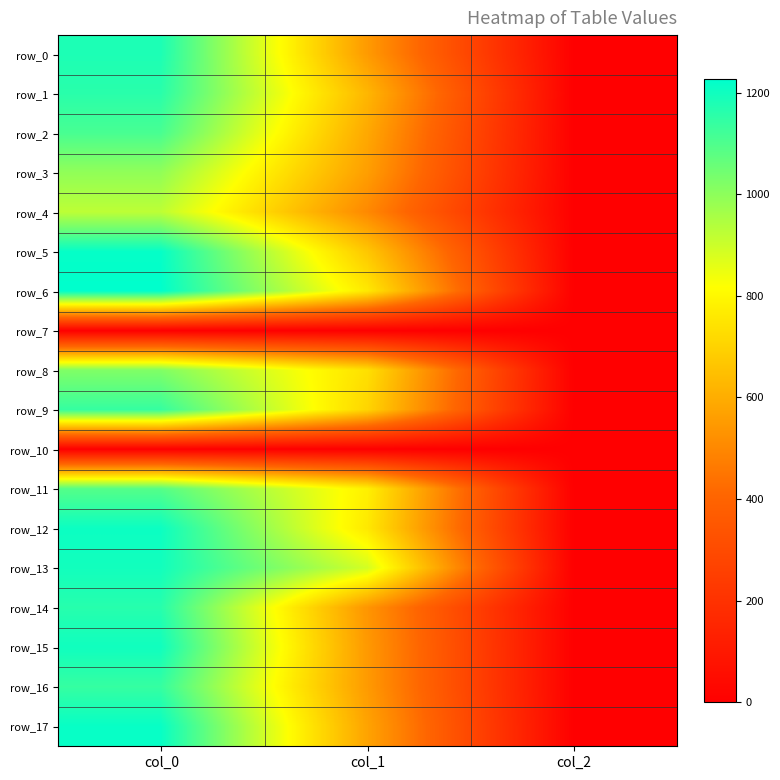

What is the greatest value displayed?

1226.7